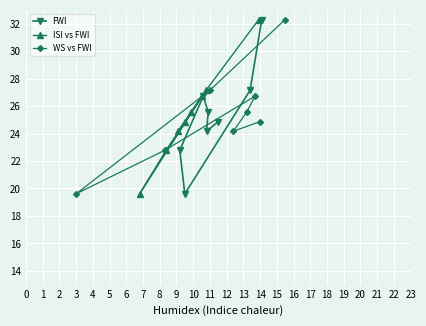

What is the value of the FWI point at the 5th from the left?

25.6